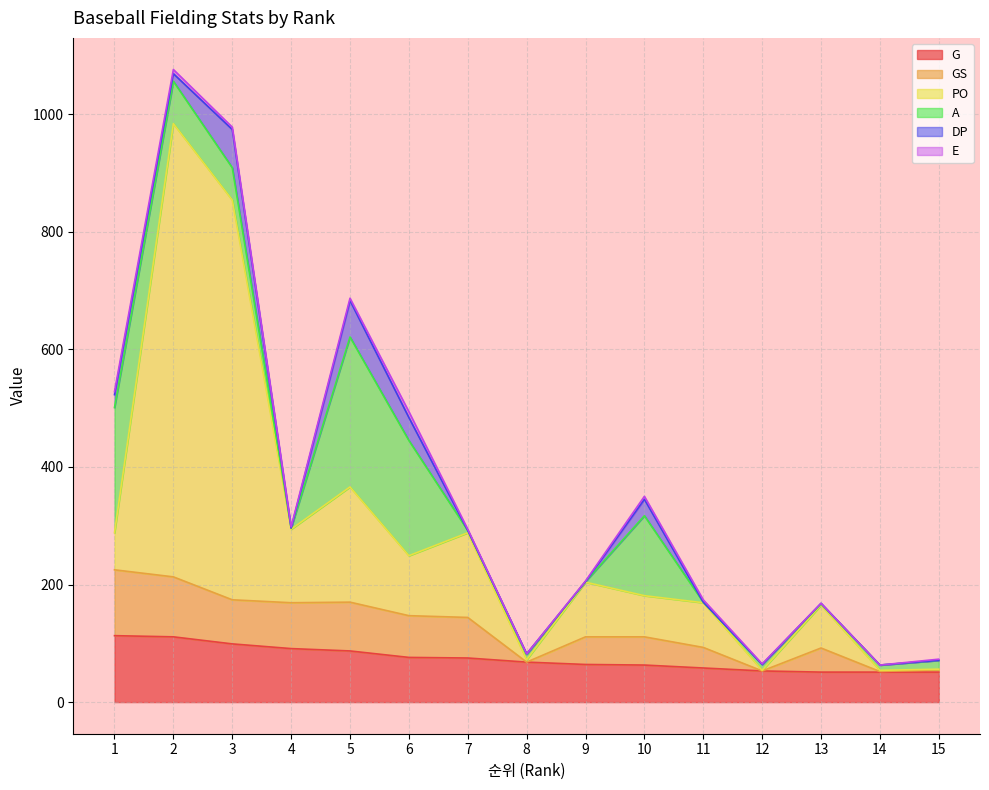

The G series shows 76 at 6. True or false?

True